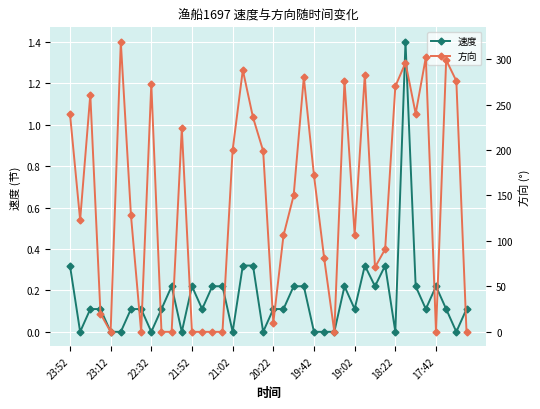

True or false: 速度 has more than 1 interior local peaks.

True